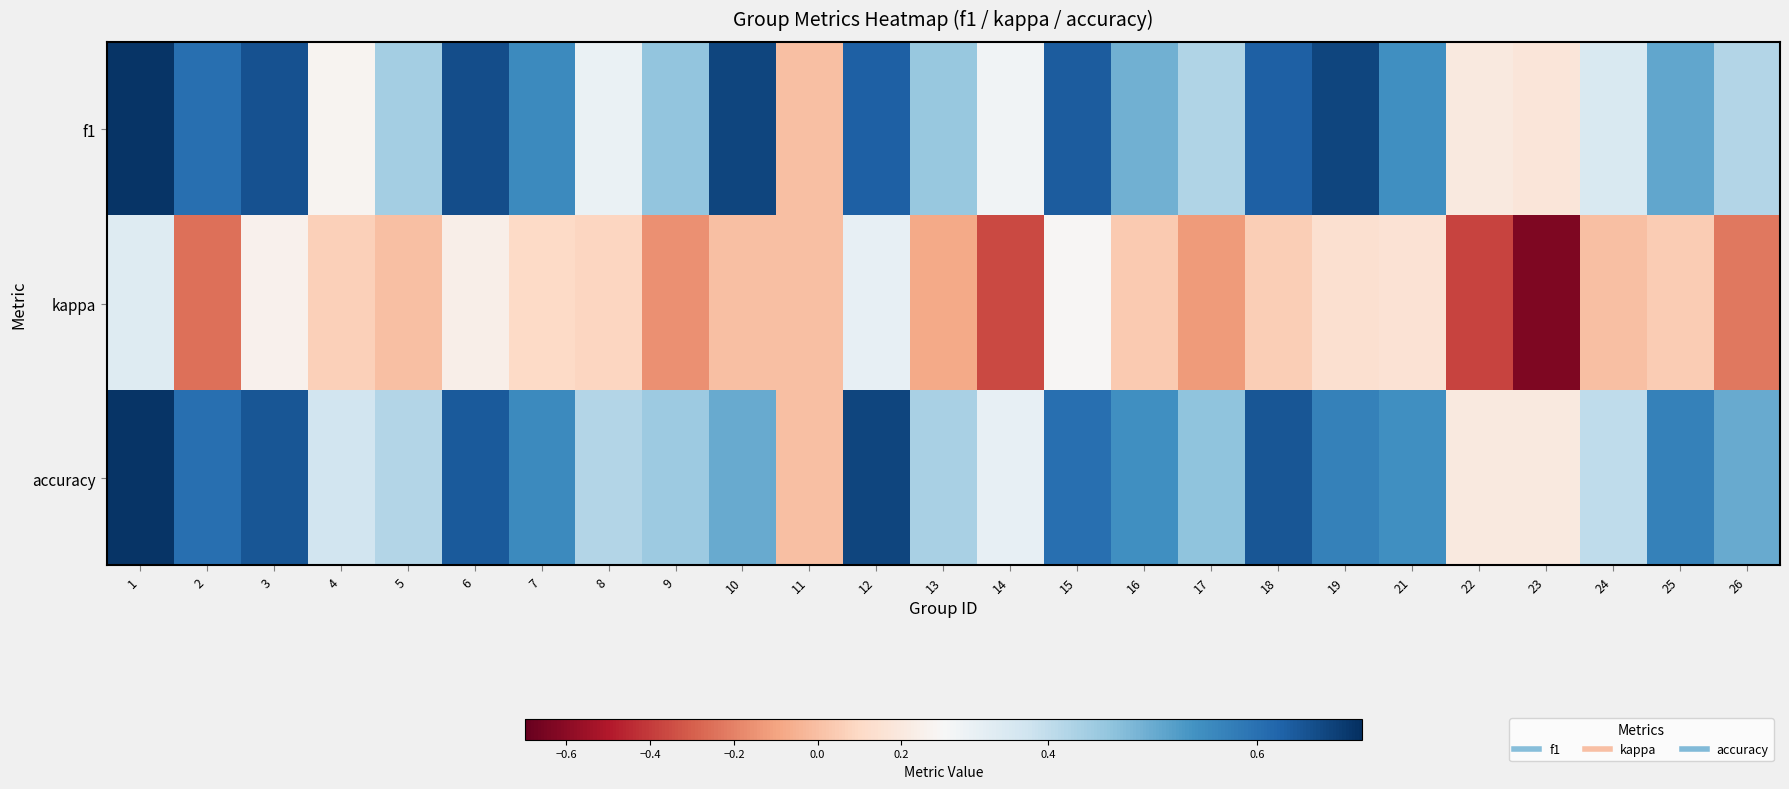

At how many categories does at least one series exceed 0?

24